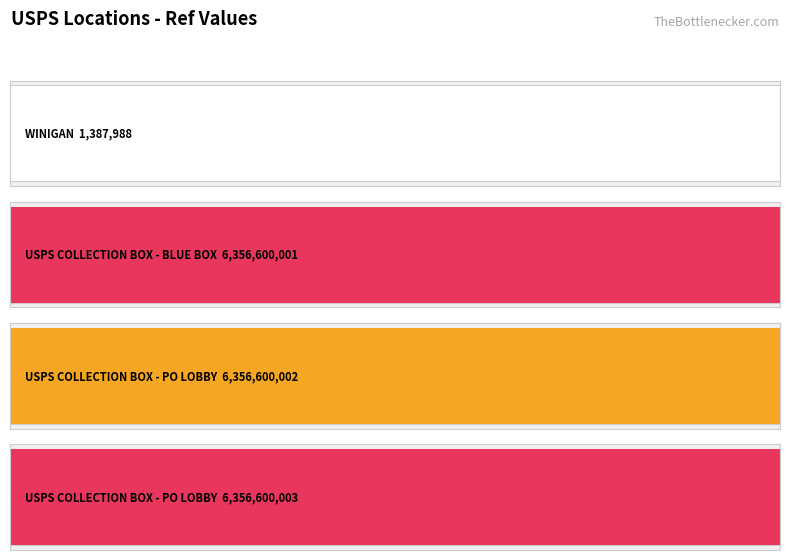

At which label does the data first exceed 6356600002?

USPS COLLECTION BOX - PO LOBBY